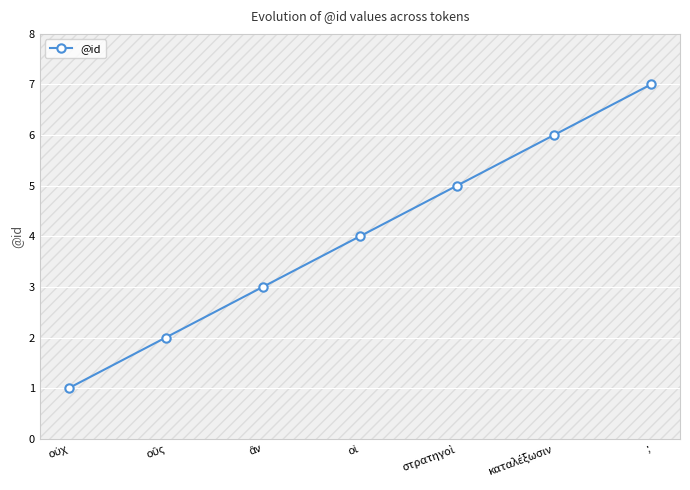

True or false: there are more than 1 points higher than both neighbors.

False